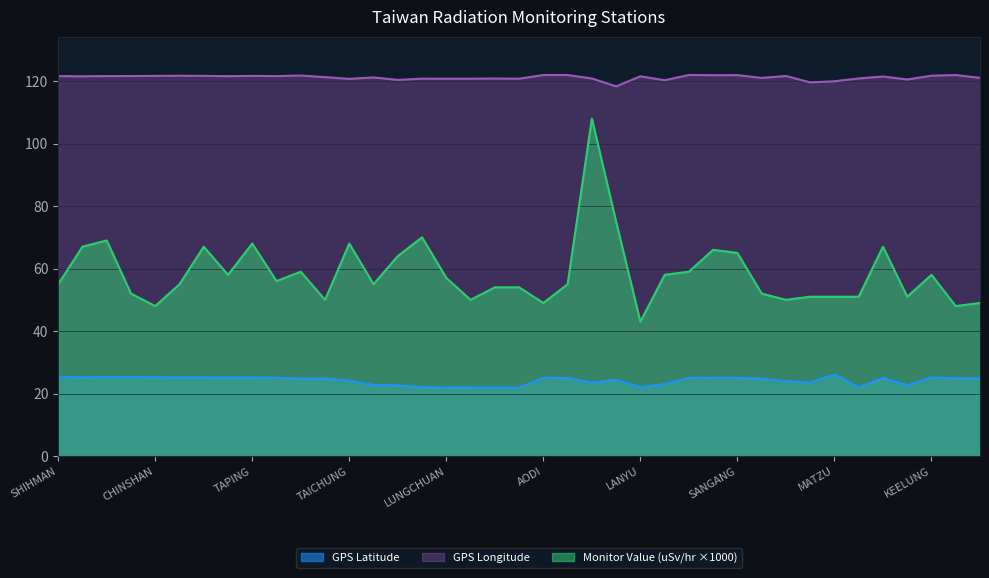

What is the greatest value displayed?

121.9